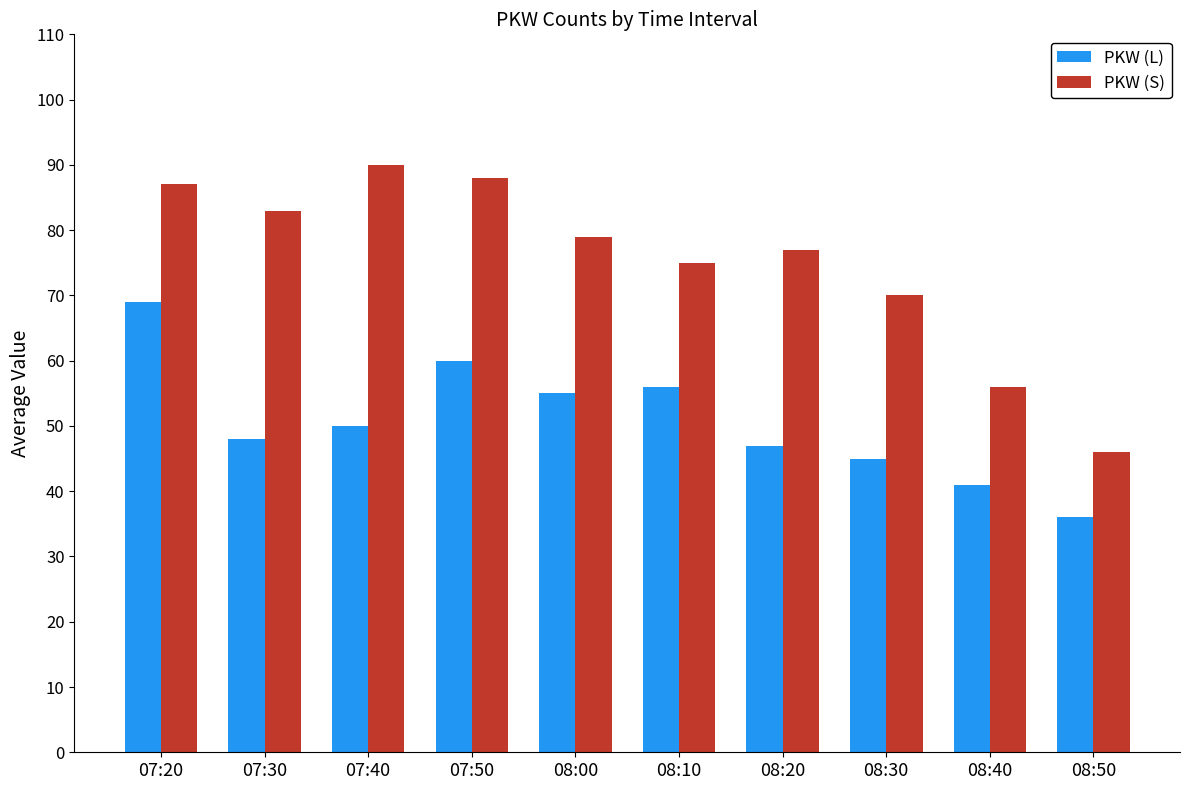

Reading left to right, what are all the values shown in this chart?

PKW (L): 07:20=69	07:30=48	07:40=50	07:50=60	08:00=55	08:10=56	08:20=47	08:30=45	08:40=41	08:50=36
PKW (S): 07:20=87	07:30=83	07:40=90	07:50=88	08:00=79	08:10=75	08:20=77	08:30=70	08:40=56	08:50=46